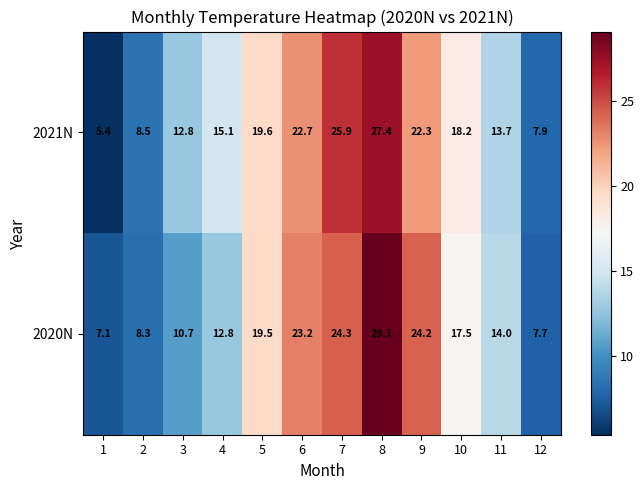

What is the lowest value of the 2021N series?

5.4